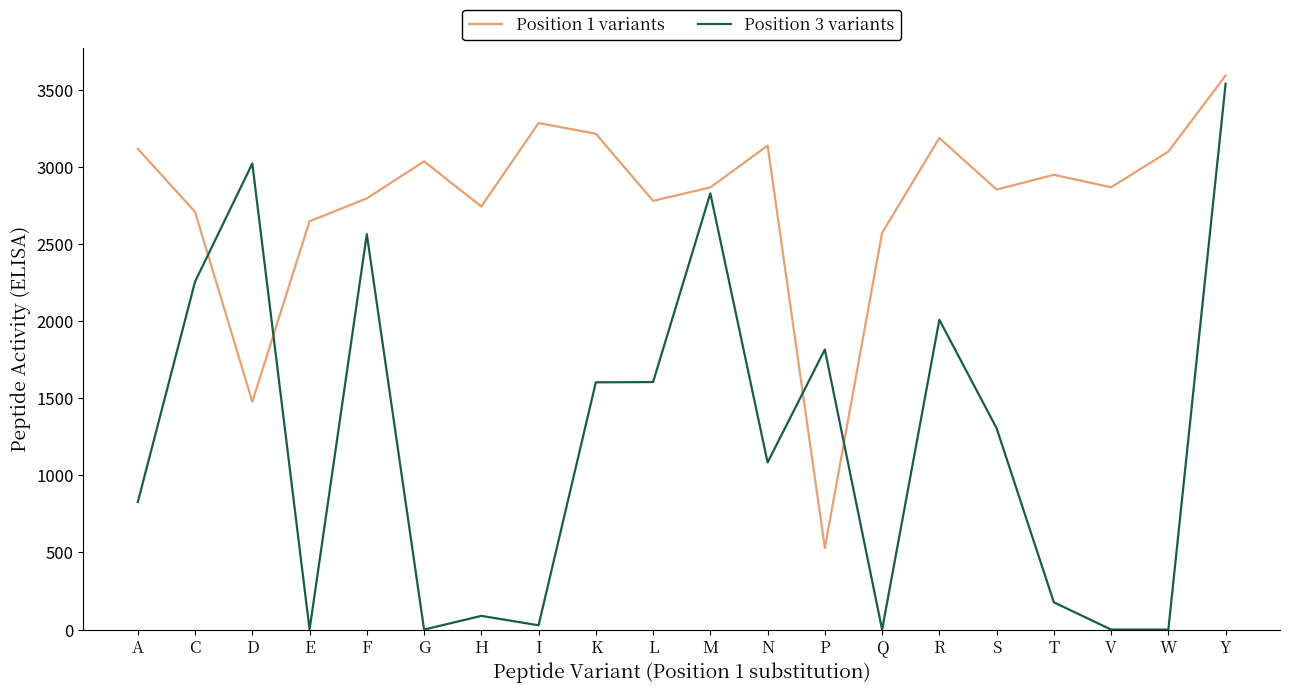

Which series has the widest spread of values?

Position 3 variants